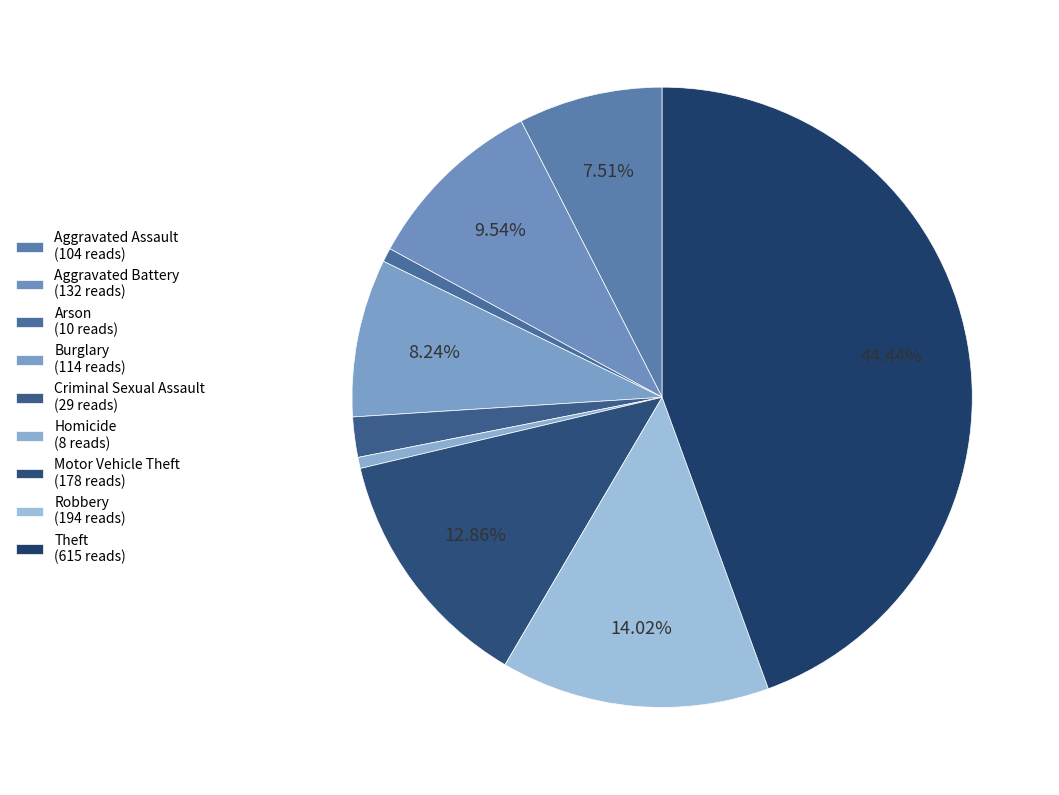

What portion of the pie excludes Robbery?

86.0%